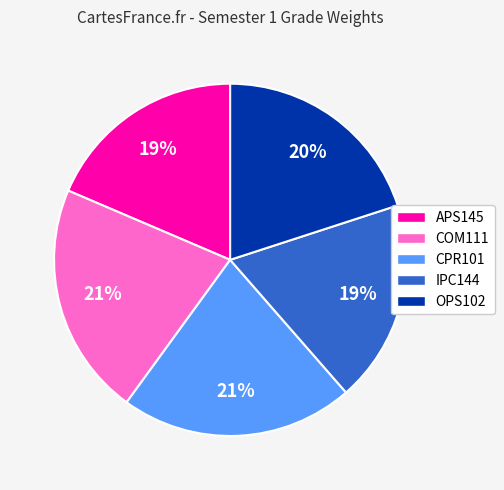

Between APS145 and COM111, which is larger?

COM111